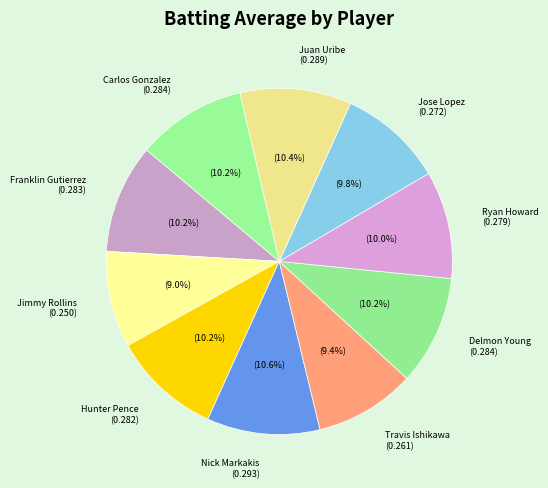

Is there any slice that represents more than half of the pie?

No